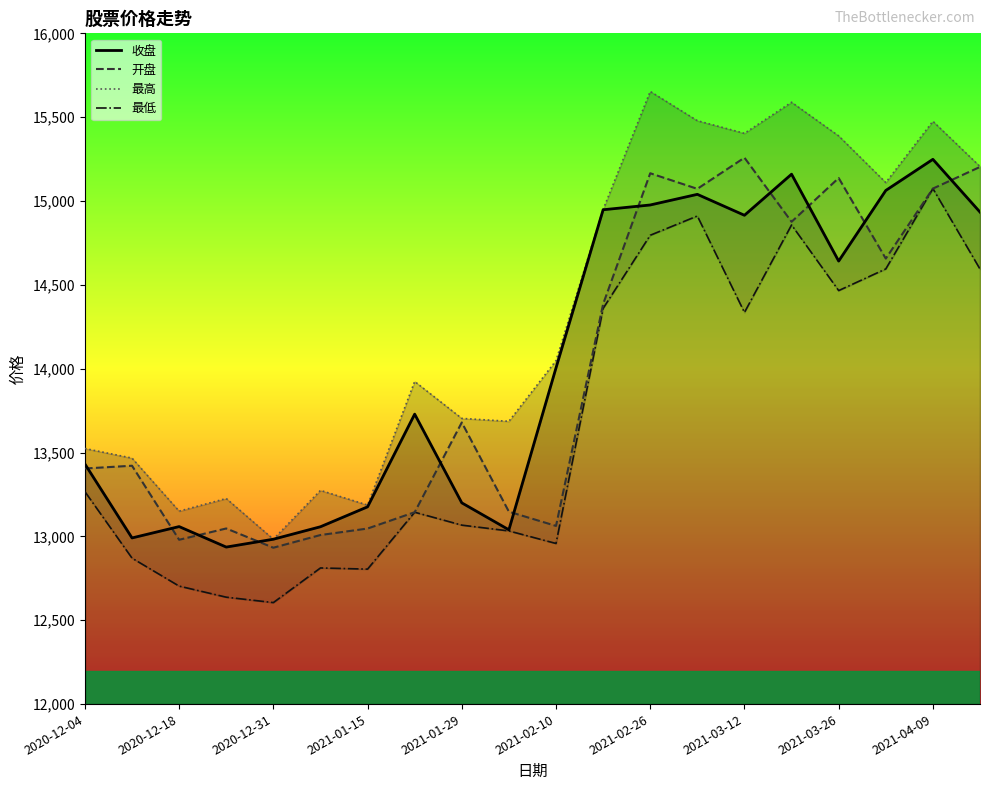

At how many categories does at least one series exceed 13211?

17